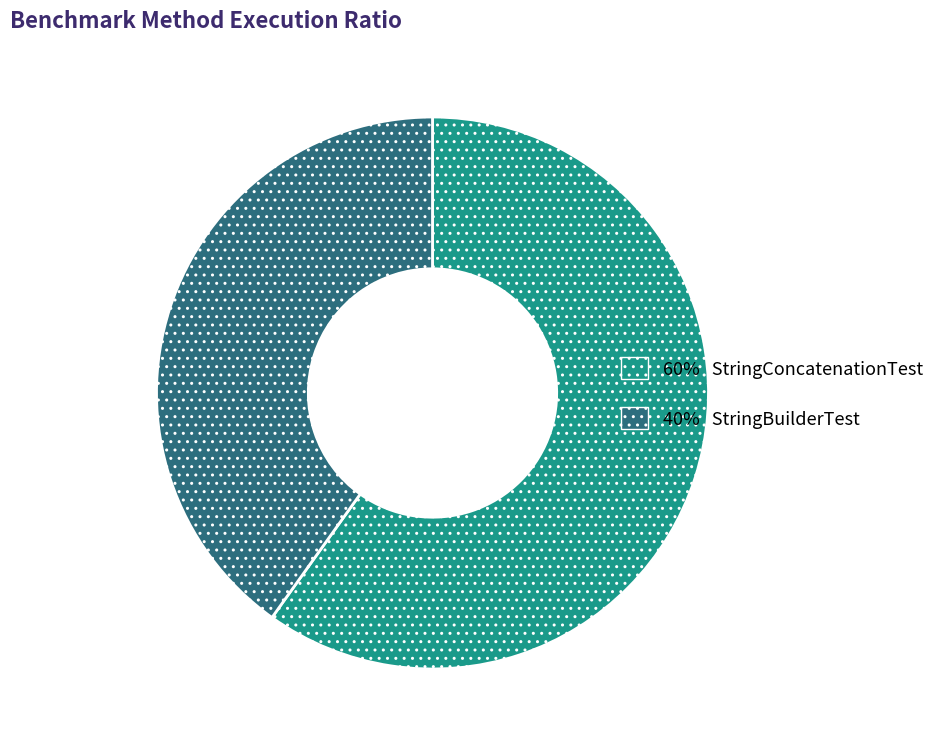

What is the majority slice?

60% StringConcatenationTest